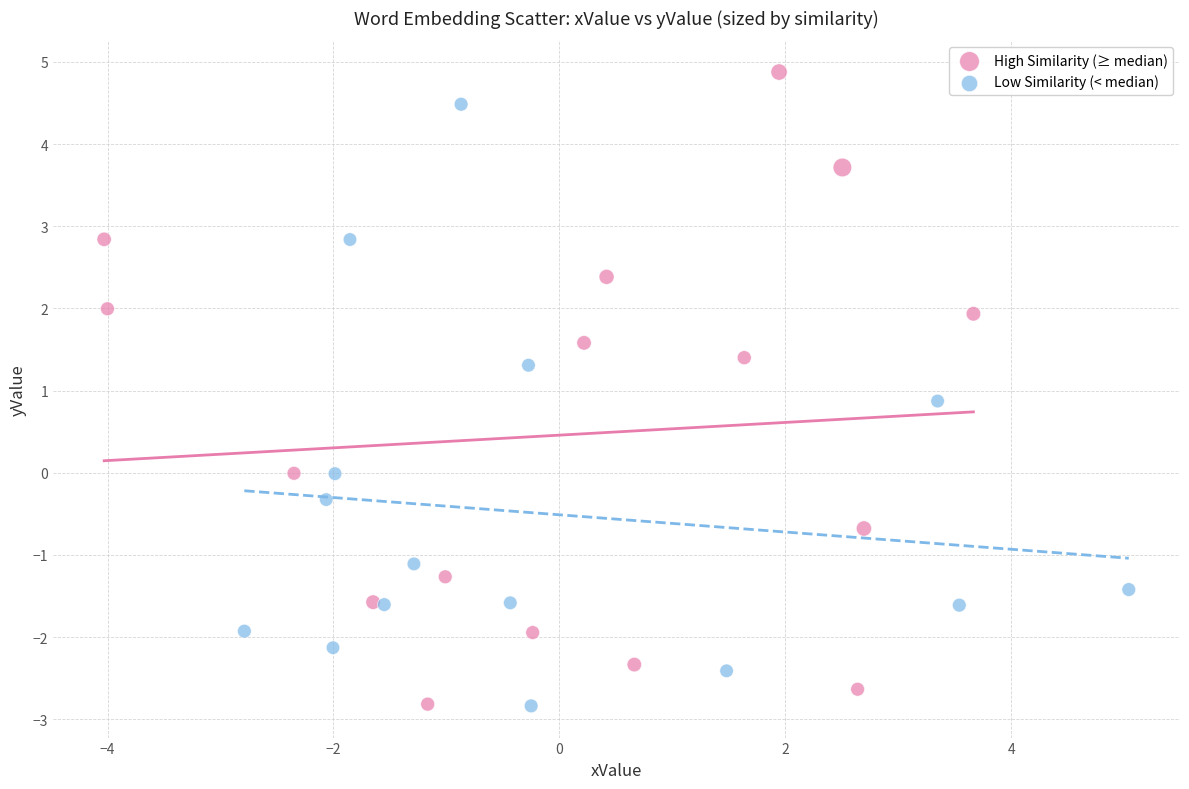

What are all the series names shown in the legend?

High Similarity (≥ median), Low Similarity (< median)